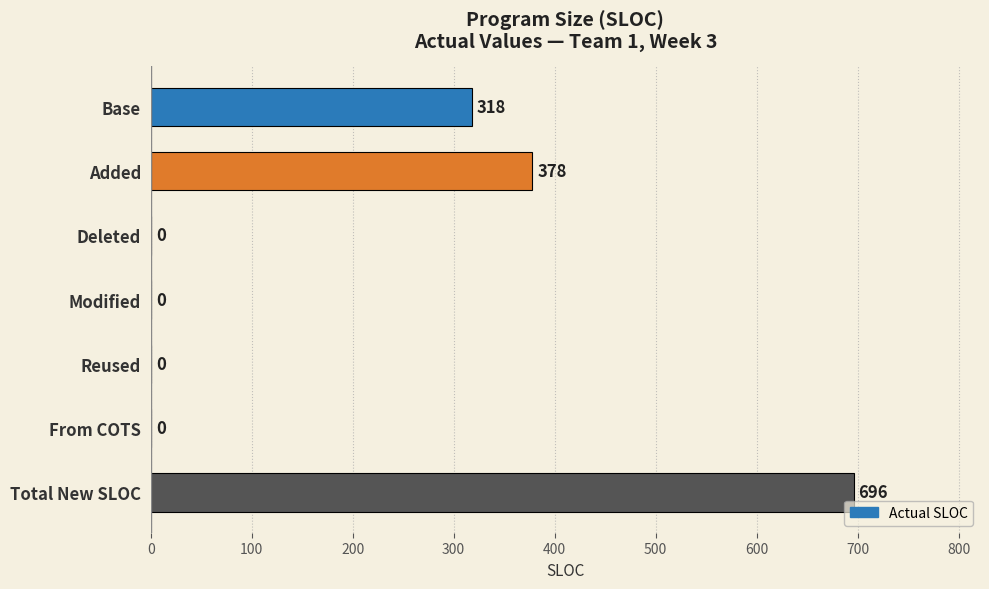

Reading top to bottom, extract all data points from this chart.

Base=318	Added=378	Deleted=0	Modified=0	Reused=0	From COTS=0	Total New SLOC=696